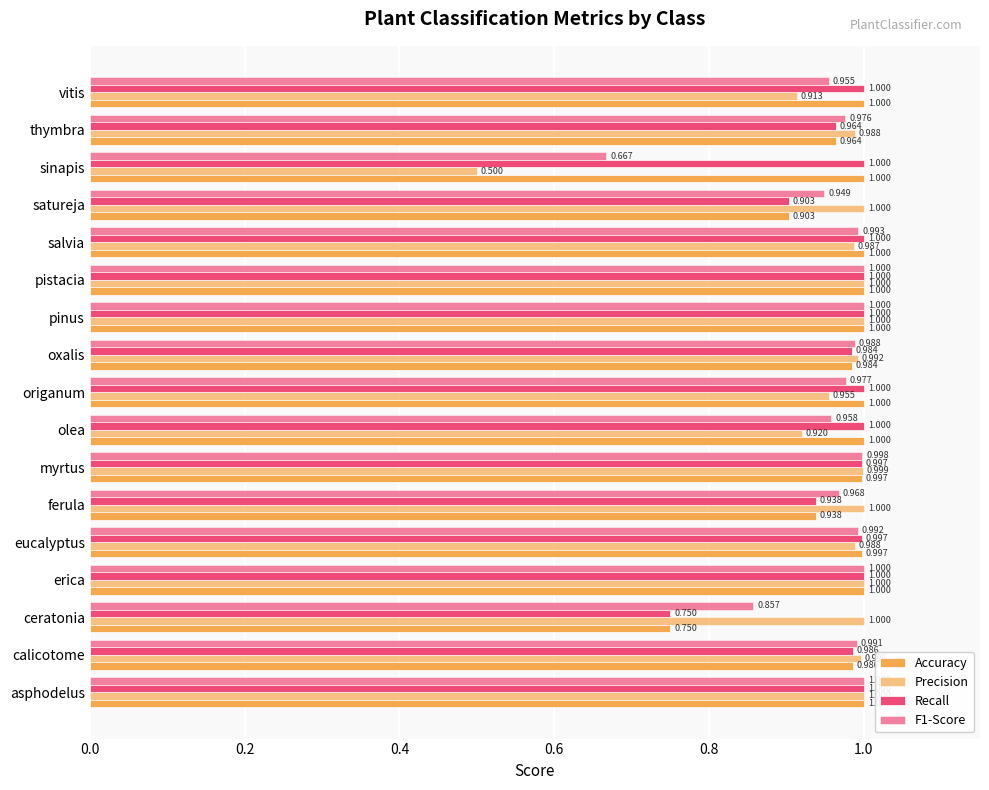

What is the highest value of the Precision series?

1.0